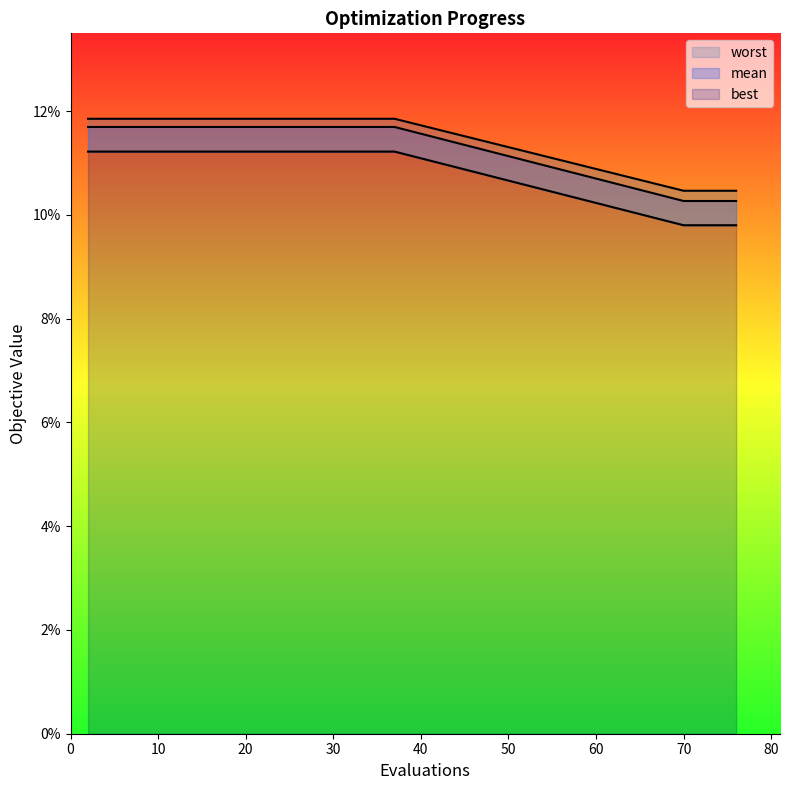

Reading left to right, list all the values displayed in this chart.

mean: 2=0.1	4=0.1	6=0.1	8=0.1	10=0.1	12=0.1	14=0.1	16=0.1	18=0.1	20=0.1	22=0.1	24=0.1	25=0.1	27=0.1	29=0.1	31=0.1	33=0.1	35=0.1	37=0.1	70=0.1	72=0.1	74=0.1	76=0.1
best: 2=0.1	4=0.1	6=0.1	8=0.1	10=0.1	12=0.1	14=0.1	16=0.1	18=0.1	20=0.1	22=0.1	24=0.1	25=0.1	27=0.1	29=0.1	31=0.1	33=0.1	35=0.1	37=0.1	70=0.1	72=0.1	74=0.1	76=0.1
worst: 2=0.1	4=0.1	6=0.1	8=0.1	10=0.1	12=0.1	14=0.1	16=0.1	18=0.1	20=0.1	22=0.1	24=0.1	25=0.1	27=0.1	29=0.1	31=0.1	33=0.1	35=0.1	37=0.1	70=0.1	72=0.1	74=0.1	76=0.1